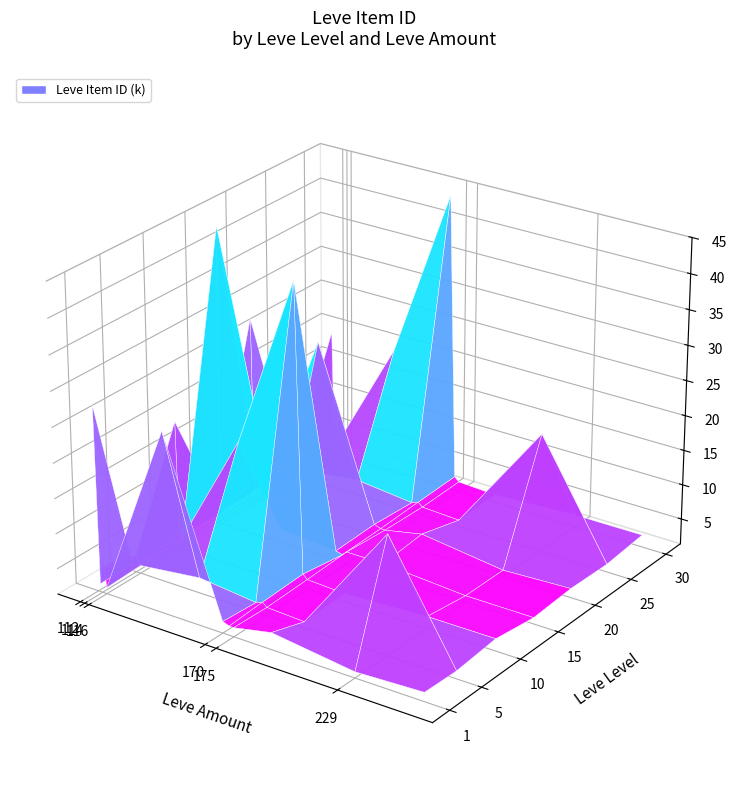

At how many categories does at least one series exceed 35787?

2